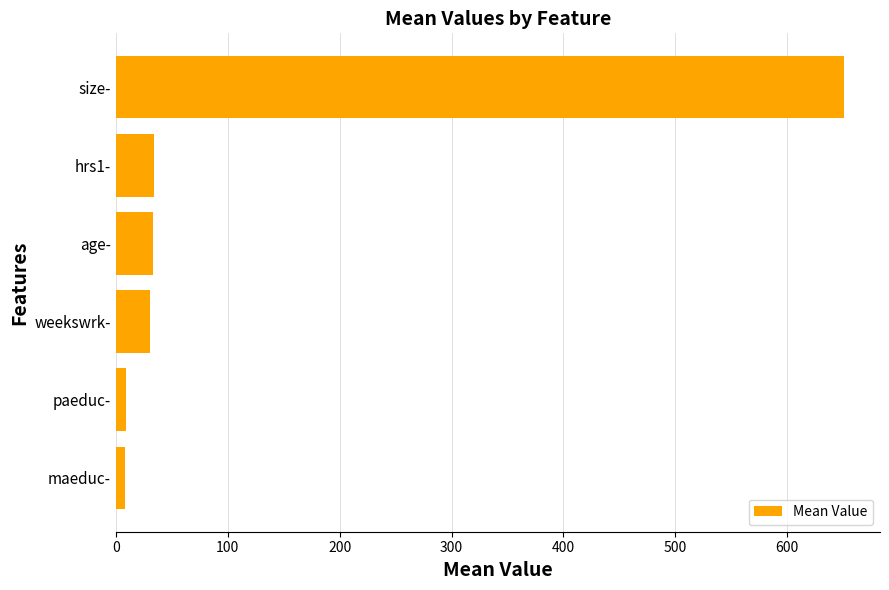

What is the label of the 3rd bar from the top?

age-